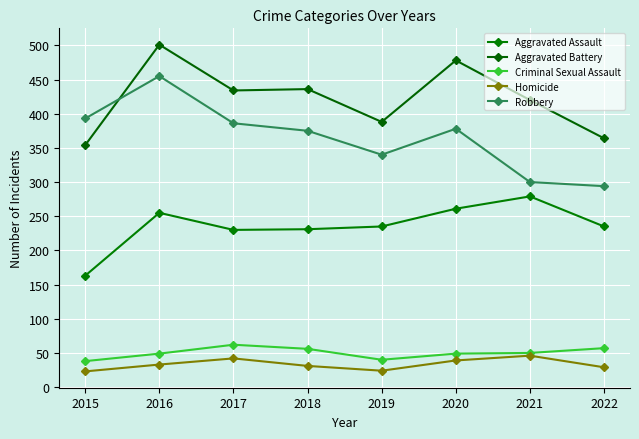

Reading right to left, what are all the values shown in this chart?

Aggravated Assault: 235	279	261	235	231	230	255	163
Aggravated Battery: 364	420	478	388	436	434	501	354
Criminal Sexual Assault: 57	50	49	40	56	62	49	38
Homicide: 29	46	39	24	31	42	33	23
Robbery: 294	300	378	340	375	386	455	393